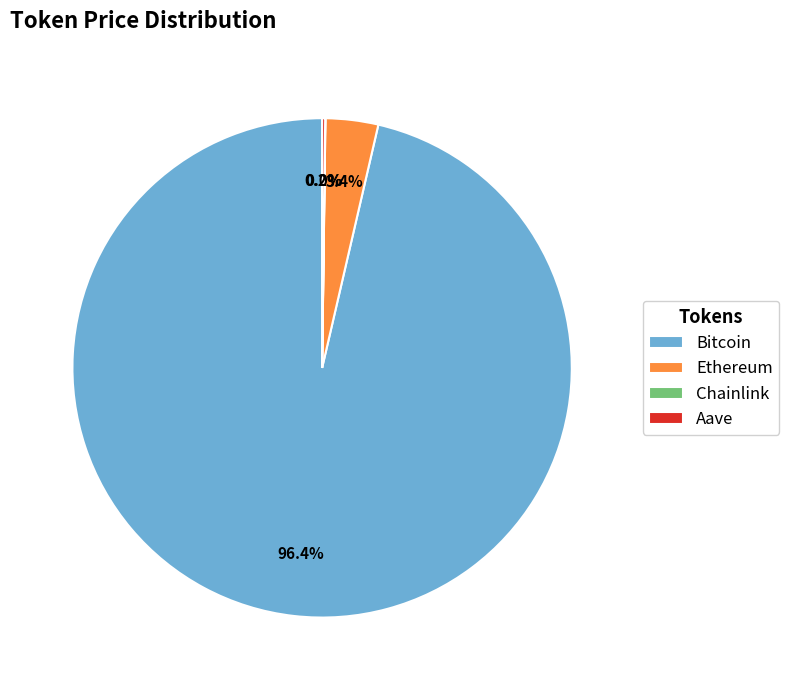

How much of the chart is everything except Ethereum?

96.6%